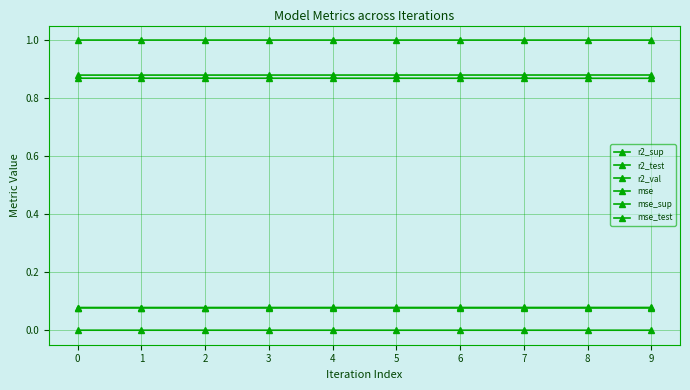

What is the value of the r2_test point at the 9th from the left?

0.9